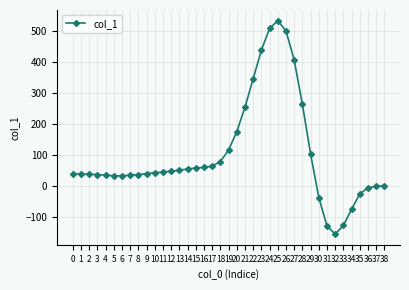

At which category does the chart reach its minimum across all series?

32